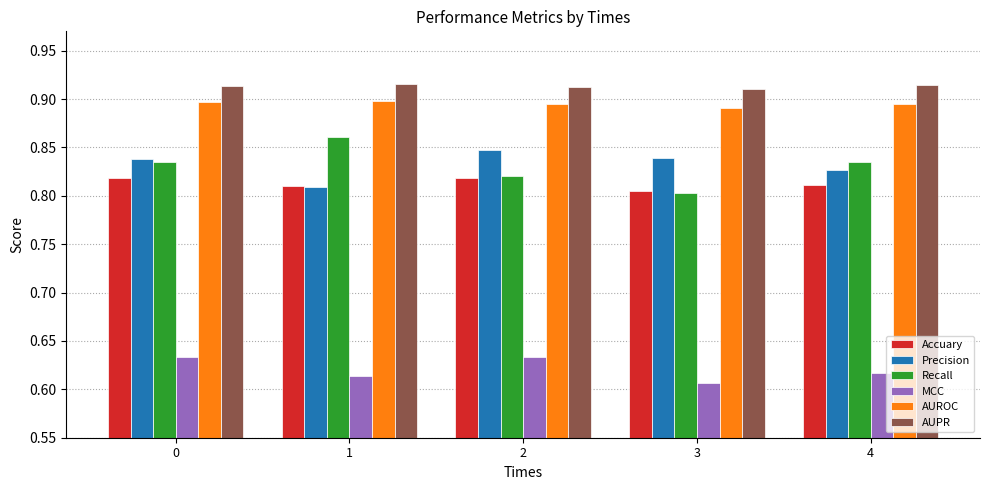

Count the number of categories in the chart.

5